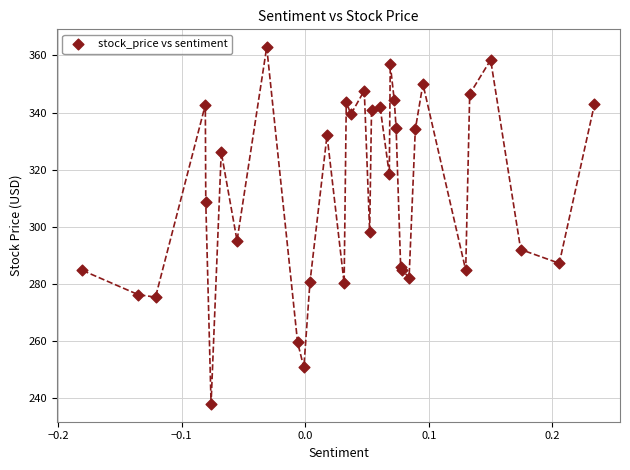

What Y value in the scatter plot is closest to 300?

298.3